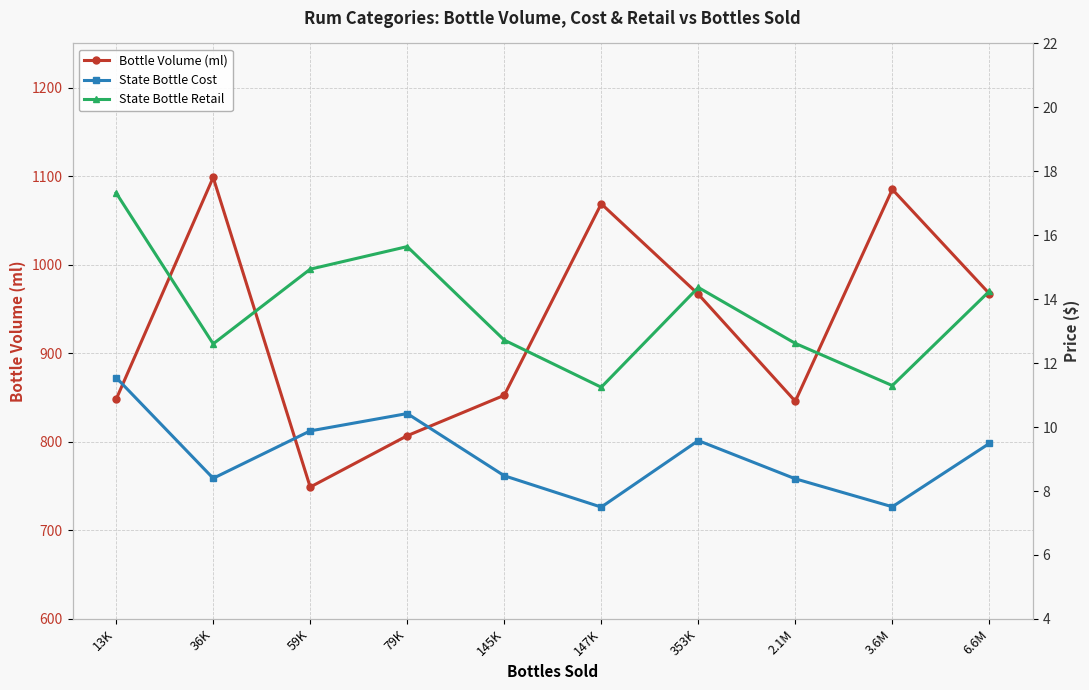

Reading left to right, what are all the values shown in this chart?

Bottle Volume (ml): 13K=848.1	36K=1098.7	59K=748.9	79K=806.9	145K=852.6	147K=1068.9	353K=966.8	2.1M=845.9	3.6M=1085.2	6.6M=967.4
State Bottle Cost: 13K=11.5	36K=8.4	59K=9.9	79K=10.4	145K=8.5	147K=7.5	353K=9.6	2.1M=8.4	3.6M=7.5	6.6M=9.5
State Bottle Retail: 13K=17.3	36K=12.6	59K=14.9	79K=15.6	145K=12.7	147K=11.2	353K=14.4	2.1M=12.6	3.6M=11.3	6.6M=14.3